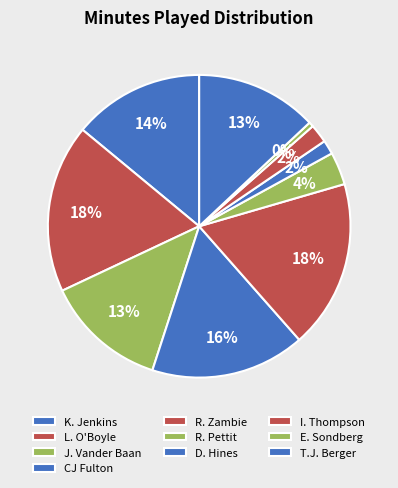

How many slices are in this pie chart?

10